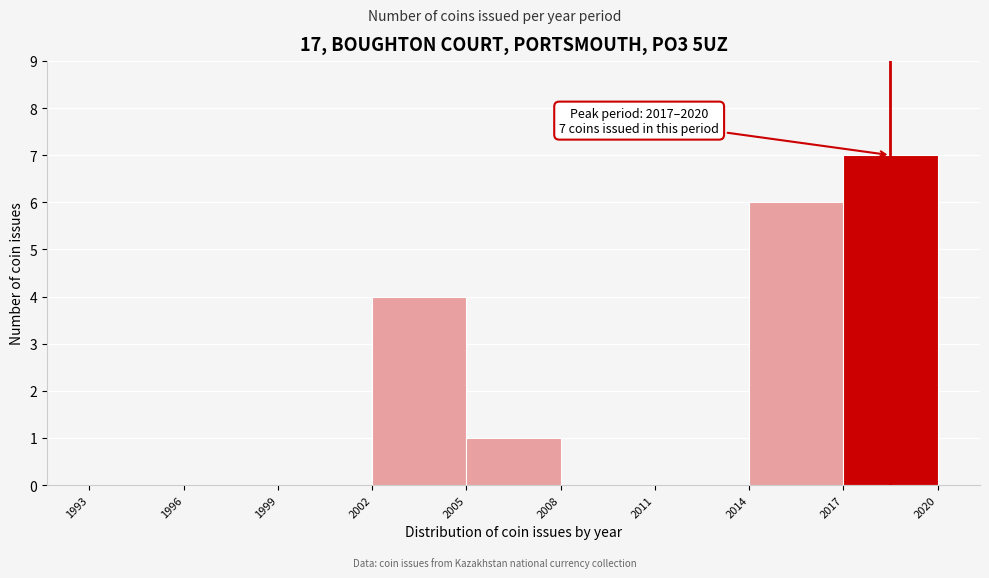

Over which range of the x-axis is the bar tallest?

2017 to 2020